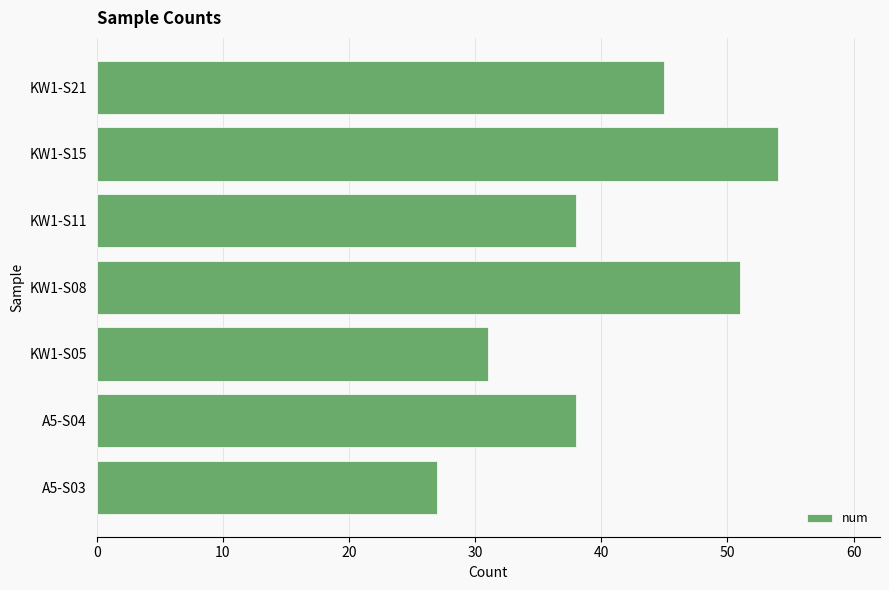

What is the difference between the maximum and minimum values?

27